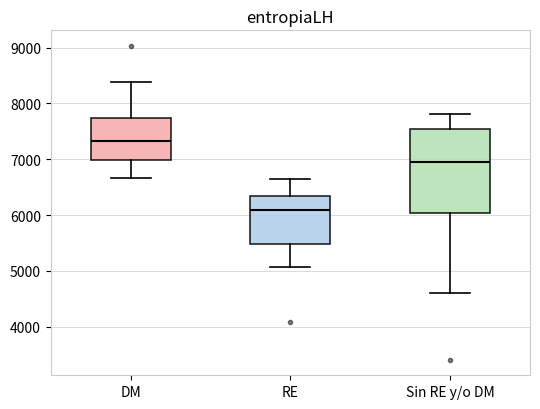

Where is the upper edge of the box for Sin RE y/o DM on the y-axis? The values are not printed on the chart, so give them approximately, as read against the axis.

7500